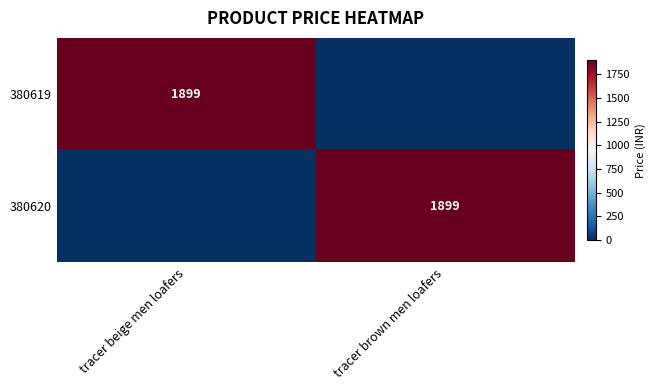

What is the highest value of the 380619 series?

1899